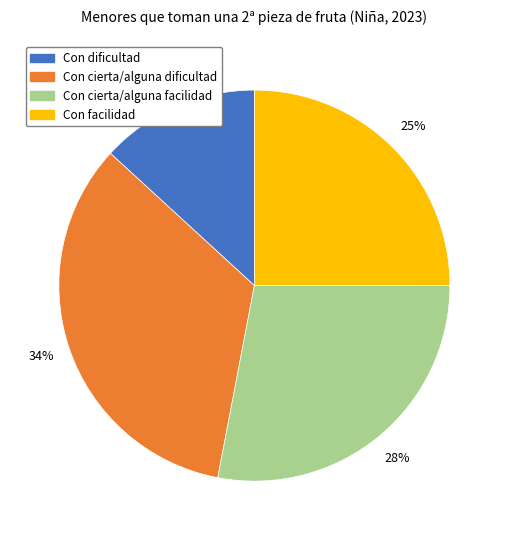

Which slice is the smallest?

Con dificultad